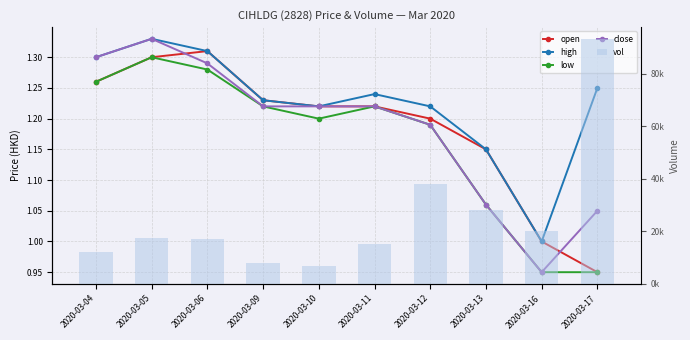

Reading left to right, extract all data points from this chart.

open: 2020-03-04=1.3	2020-03-05=1.3	2020-03-06=1.3	2020-03-09=1.2	2020-03-10=1.2	2020-03-11=1.2	2020-03-12=1.2	2020-03-13=1.1	2020-03-16=1.0	2020-03-17=0.9
high: 2020-03-04=1.3	2020-03-05=1.3	2020-03-06=1.3	2020-03-09=1.2	2020-03-10=1.2	2020-03-11=1.2	2020-03-12=1.2	2020-03-13=1.1	2020-03-16=1.0	2020-03-17=1.2
low: 2020-03-04=1.3	2020-03-05=1.3	2020-03-06=1.3	2020-03-09=1.2	2020-03-10=1.2	2020-03-11=1.2	2020-03-12=1.2	2020-03-13=1.1	2020-03-16=0.9	2020-03-17=0.9
close: 2020-03-04=1.3	2020-03-05=1.3	2020-03-06=1.3	2020-03-09=1.2	2020-03-10=1.2	2020-03-11=1.2	2020-03-12=1.2	2020-03-13=1.1	2020-03-16=0.9	2020-03-17=1.1
vol: 2020-03-04=12300.0	2020-03-05=17500.0	2020-03-06=17000.0	2020-03-09=8000.0	2020-03-10=6700.0	2020-03-11=15000.0	2020-03-12=37800.0	2020-03-13=28200.0	2020-03-16=20000.0	2020-03-17=93000.0